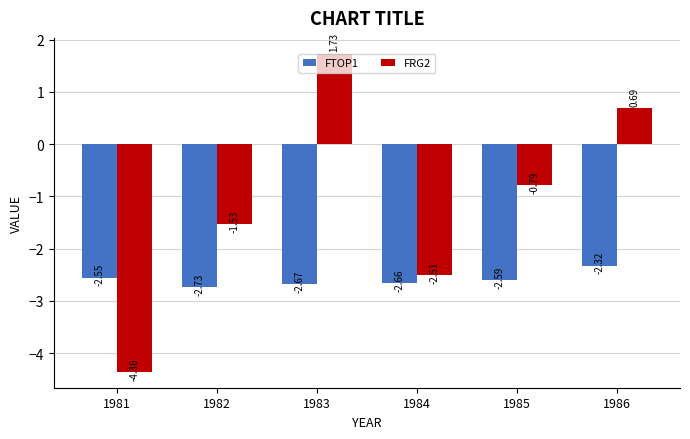

What is the spread (max minus min) of values at 1984?

0.2